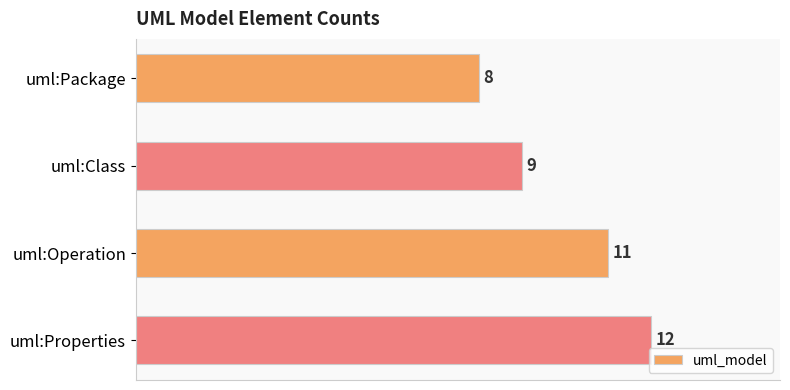

What is the difference between the maximum and minimum values?

4